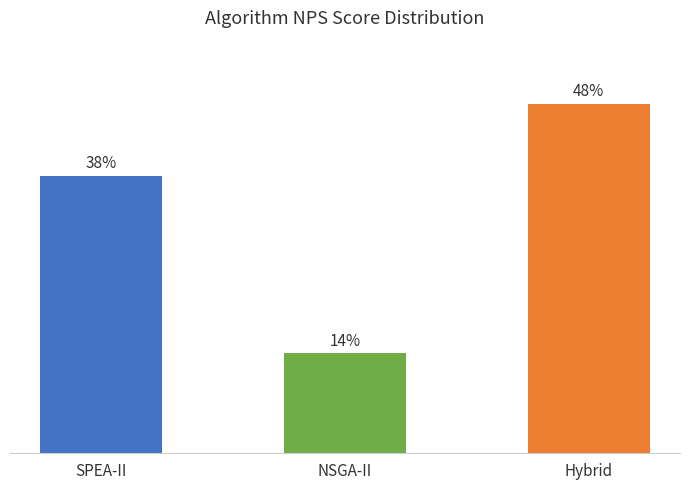

At which label is the value closest to 30?

SPEA-II